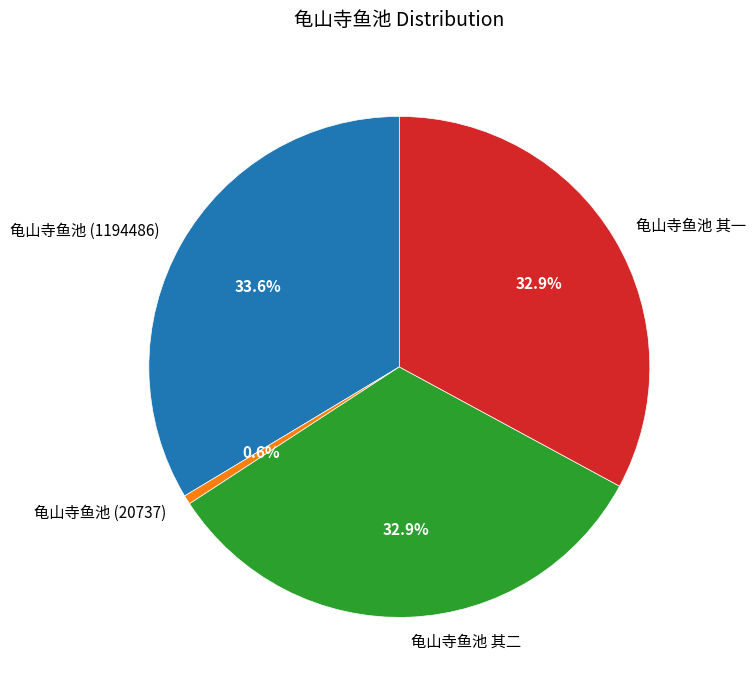

How many segments does this pie chart have?

4